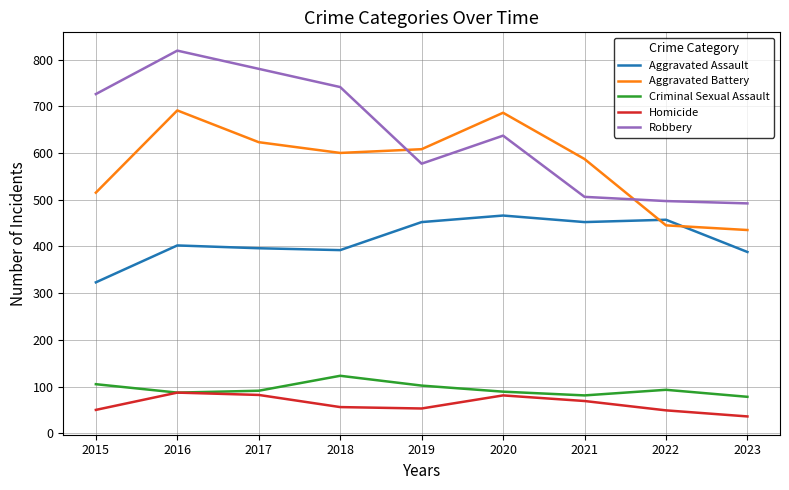

What is the smallest value displayed?

36